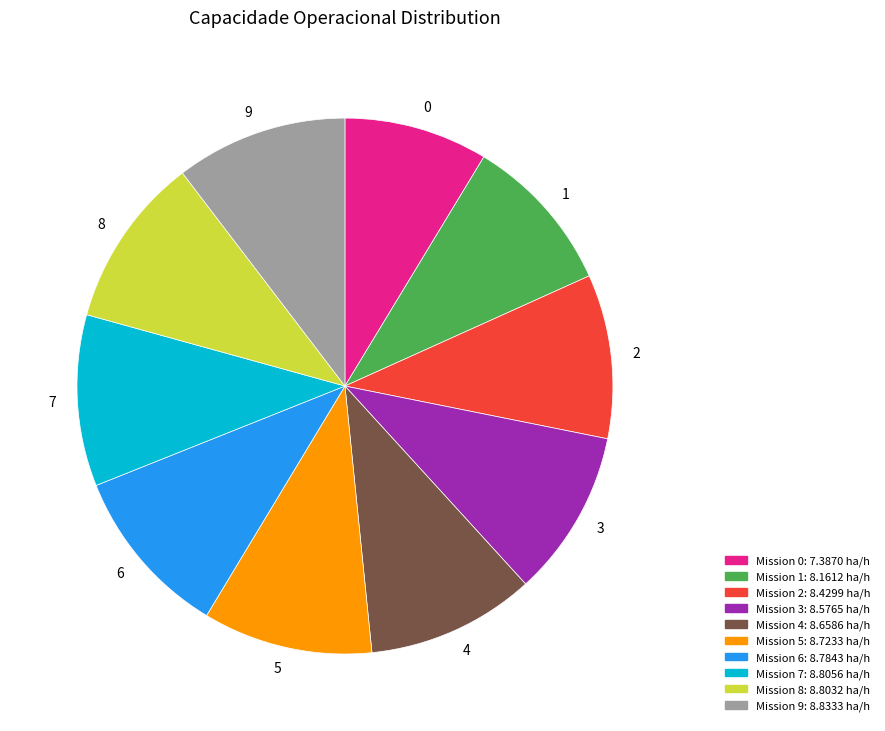

Between 9 and 0, which is larger?

9